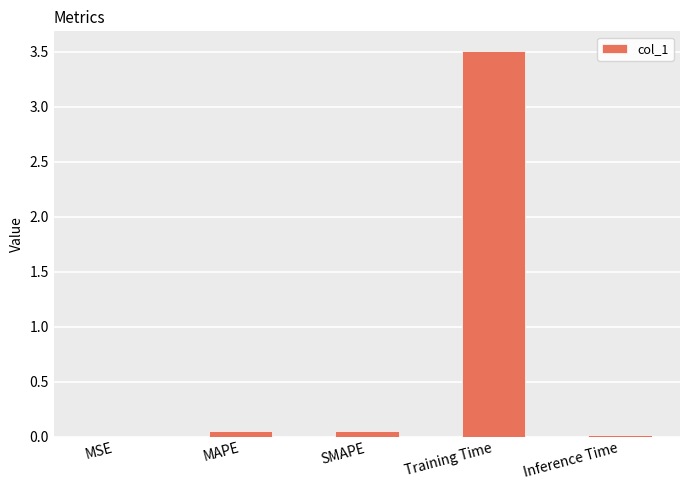

What is the change in value from SMAPE to Training Time?

+3.5